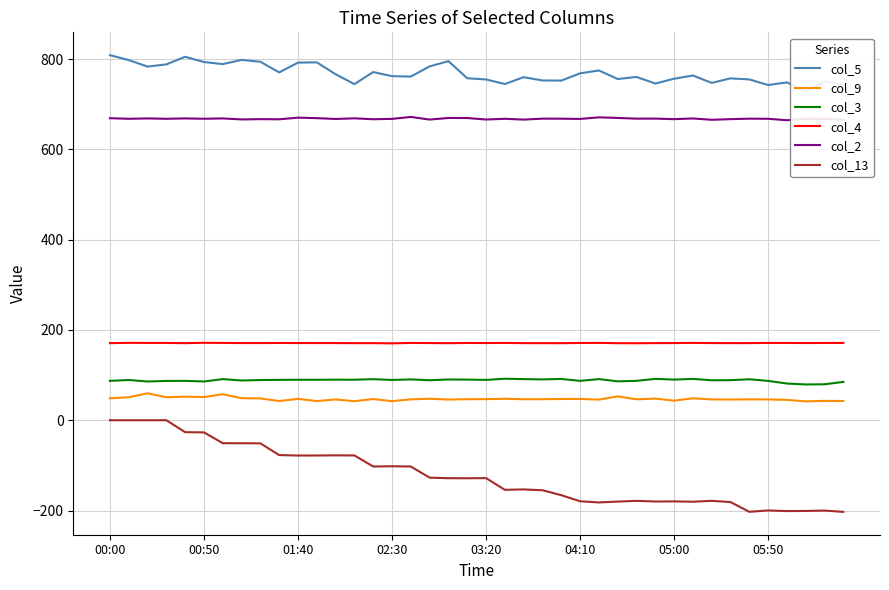

What is the difference between the second highest and second lowest values in the col_13 series?

202.8